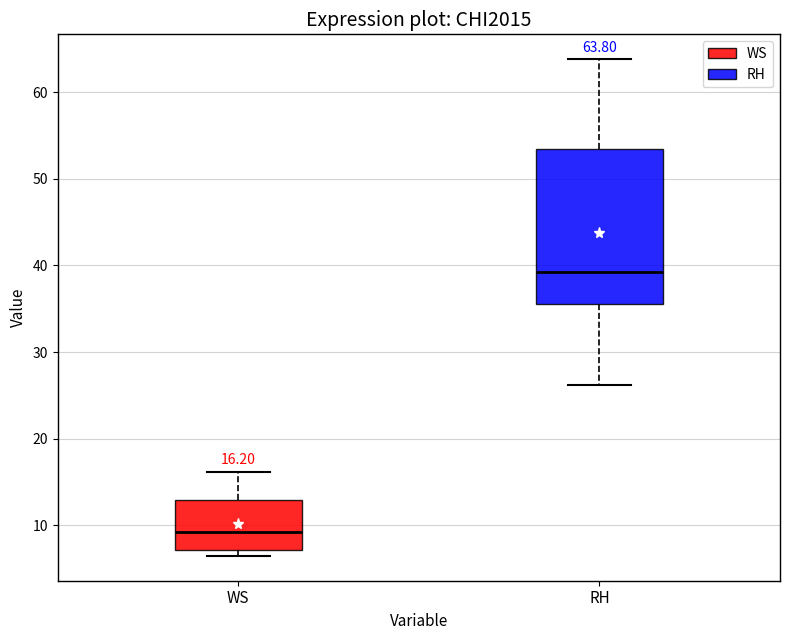

Which box has the lowest median line?

WS